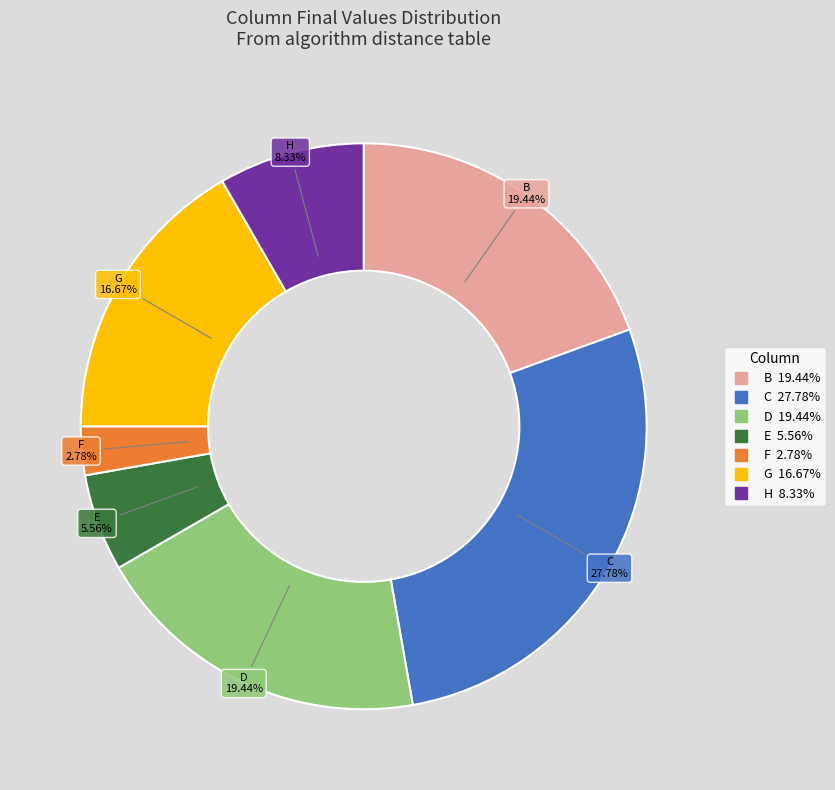

Is there any slice that represents more than half of the pie?

No